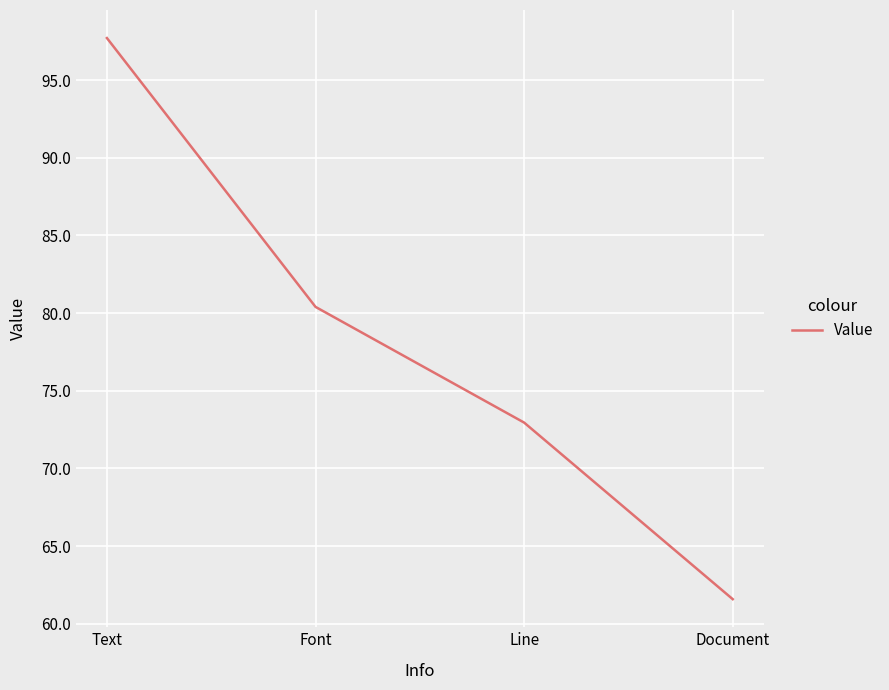

How many values exceed 80?

2